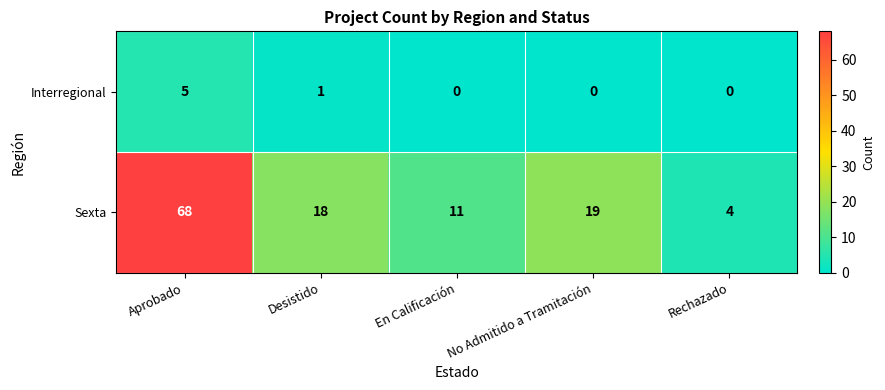

The Sexta series shows 11 at En Calificación. True or false?

True